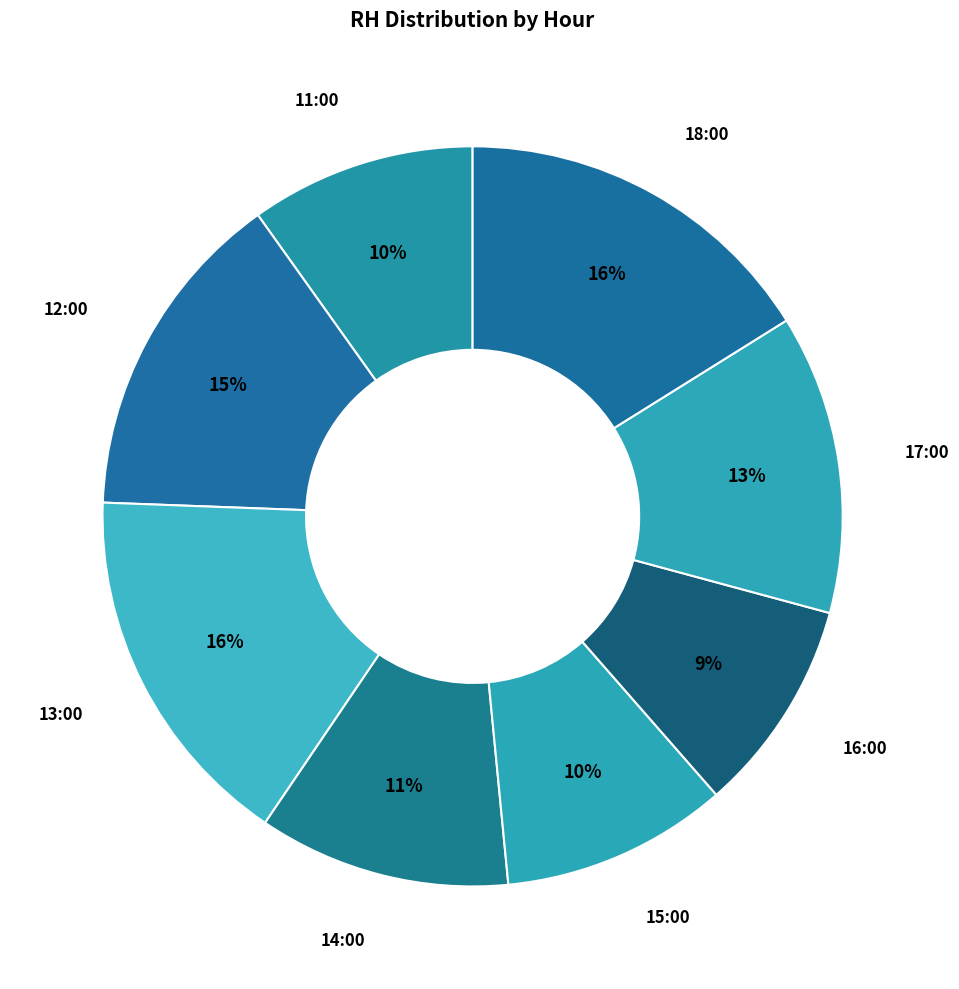

How many segments does this pie chart have?

8